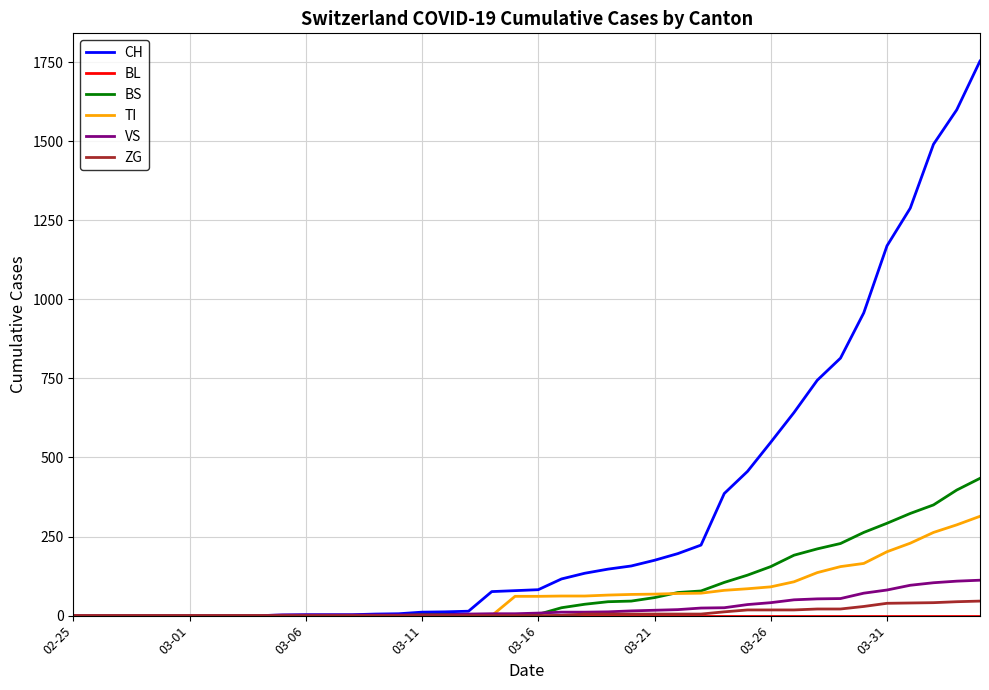

Which series has the largest total across all categories?

CH